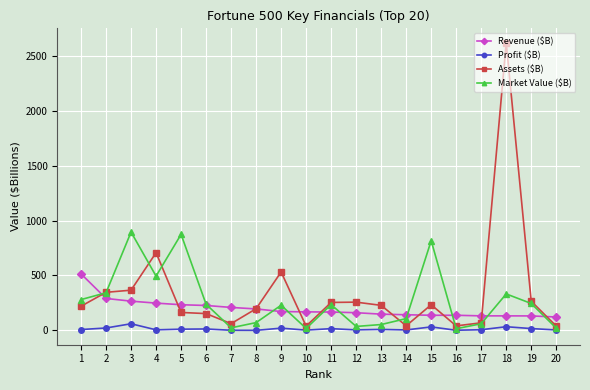

What is the maximum value for Profit ($B)?

59.5